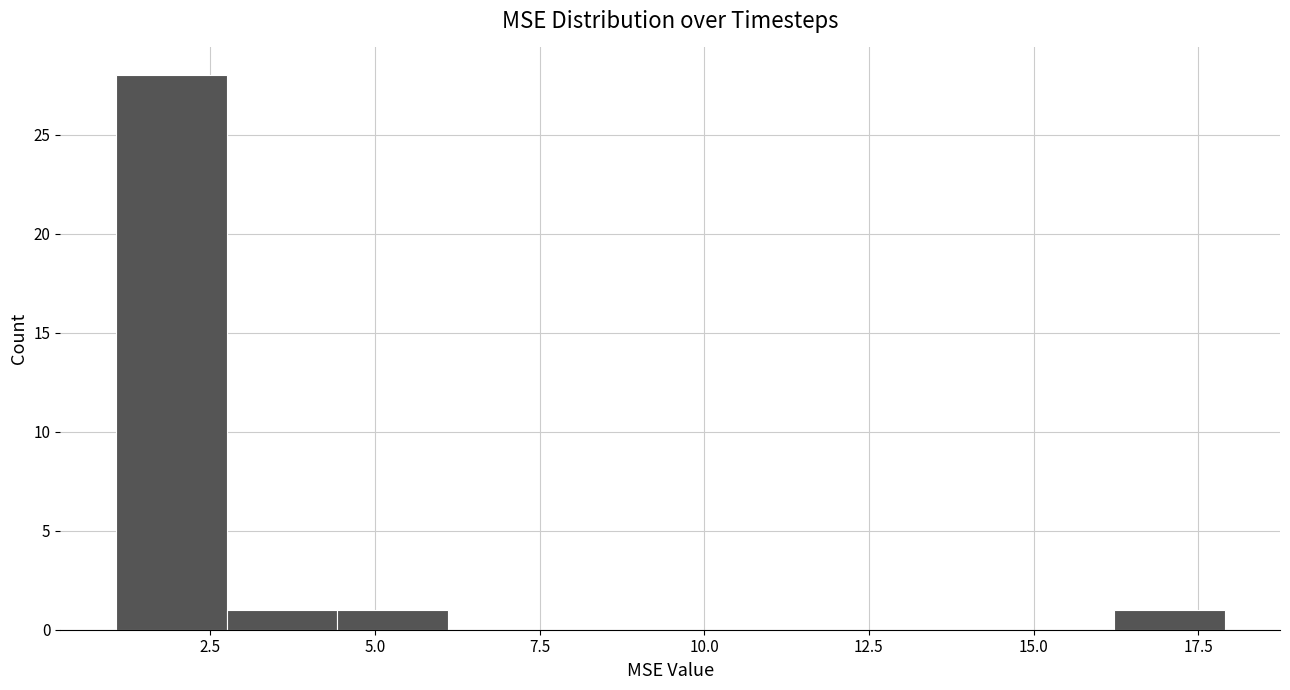

Read against the x-axis, roughly where is the centre of the tallest bar?

2.0